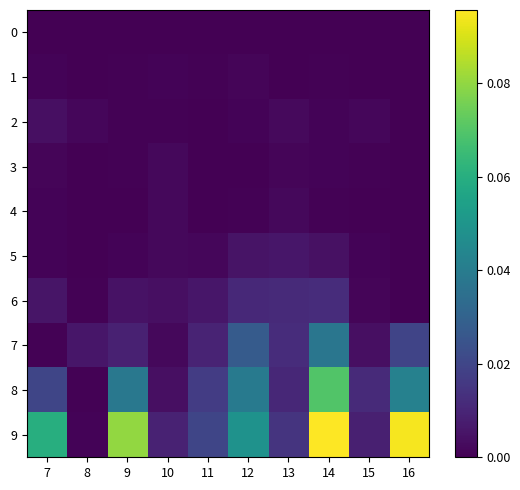

Reading left to right, extract all data points from this chart.

0: 7=0.0	8=0.0	9=0.0	10=0.0	11=0.0	12=0.0	13=0.0	14=0.0	15=0.0	16=0.0
1: 7=0.0	8=0.0	9=0.0	10=0.0	11=0.0	12=0.0	13=0.0	14=0.0	15=0.0	16=0.0
2: 7=0.0	8=0.0	9=0.0	10=0.0	11=0.0	12=0.0	13=0.0	14=0.0	15=0.0	16=0.0
3: 7=0.0	8=0.0	9=0.0	10=0.0	11=0.0	12=0.0	13=0.0	14=0.0	15=0.0	16=0.0
4: 7=0.0	8=0.0	9=0.0	10=0.0	11=0.0	12=0.0	13=0.0	14=0.0	15=0.0	16=0.0
5: 7=0.0	8=0.0	9=0.0	10=0.0	11=0.0	12=0.0	13=0.0	14=0.0	15=0.0	16=0.0
6: 7=0.0	8=0.0	9=0.0	10=0.0	11=0.0	12=0.0	13=0.0	14=0.0	15=0.0	16=0.0
7: 7=0.0	8=0.0	9=0.0	10=0.0	11=0.0	12=0.0	13=0.0	14=0.0	15=0.0	16=0.0
8: 7=0.0	8=0.0	9=0.0	10=0.0	11=0.0	12=0.0	13=0.0	14=0.1	15=0.0	16=0.0
9: 7=0.1	8=0.0	9=0.1	10=0.0	11=0.0	12=0.0	13=0.0	14=0.1	15=0.0	16=0.1